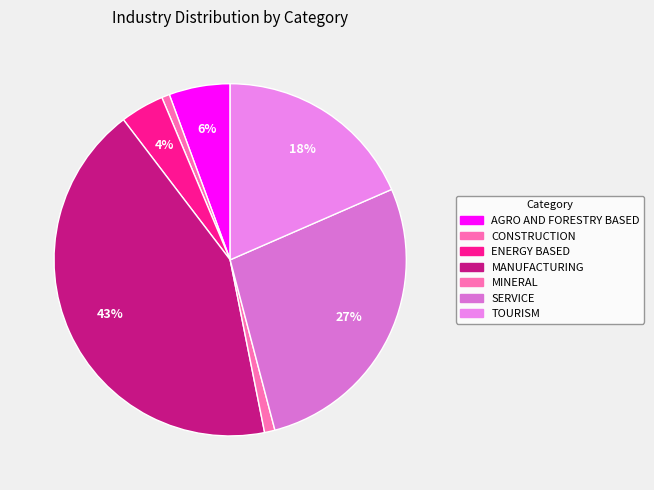

To the nearest percent, what is the difference between the largest and smallest slice percentages?

42%